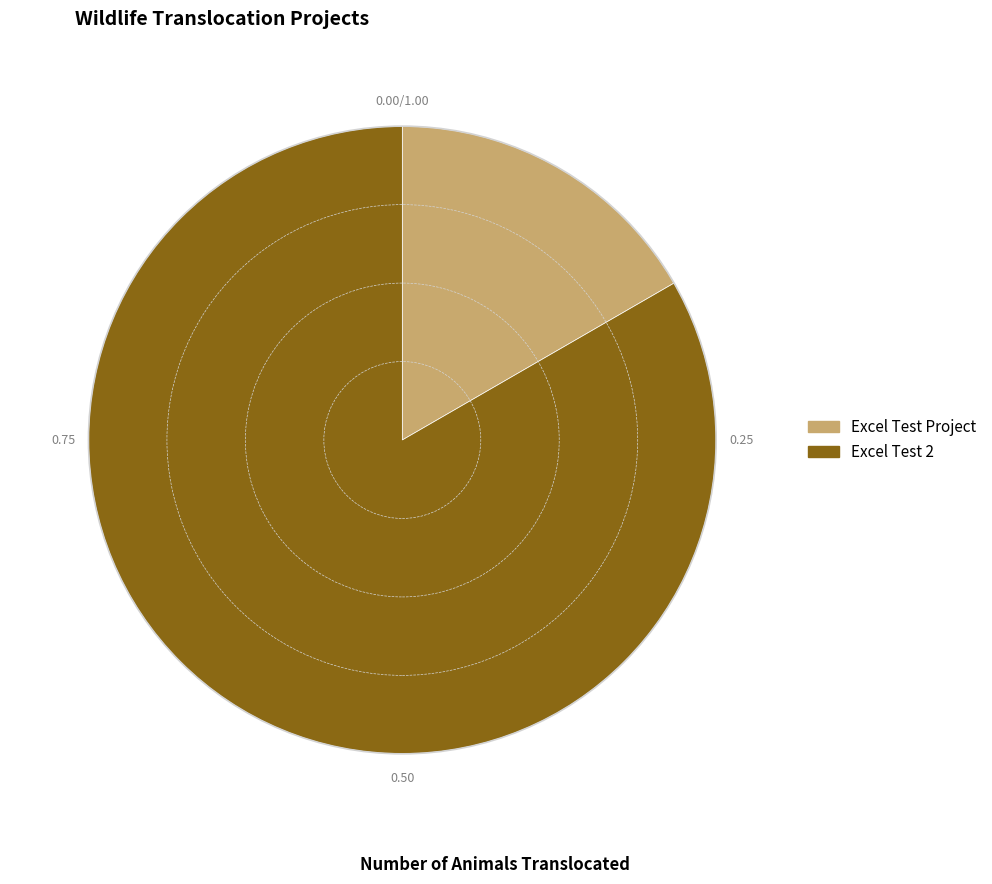

Which has a higher value, Excel Test Project or Excel Test 2?

Excel Test 2